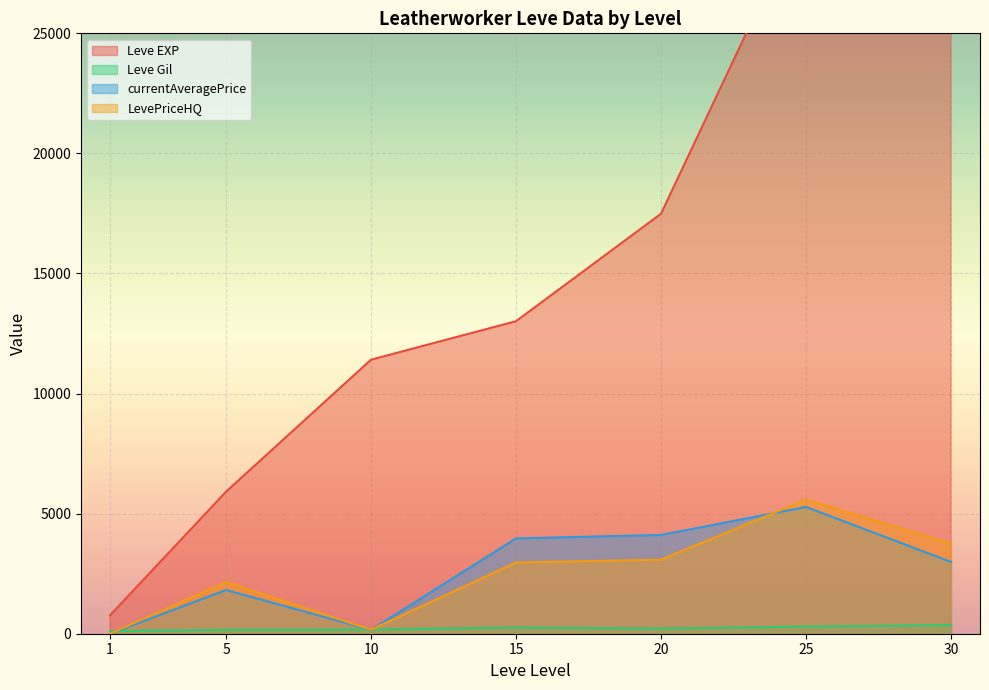

Which series has the largest total across all categories?

Leve EXP